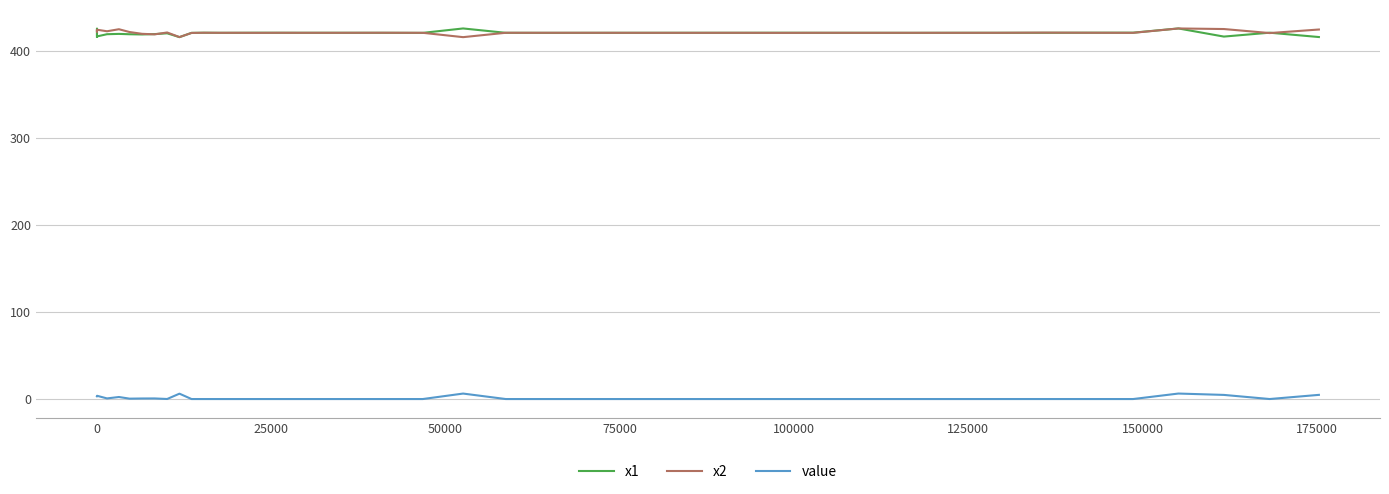

True or false: value and x2 cross at least once.

False